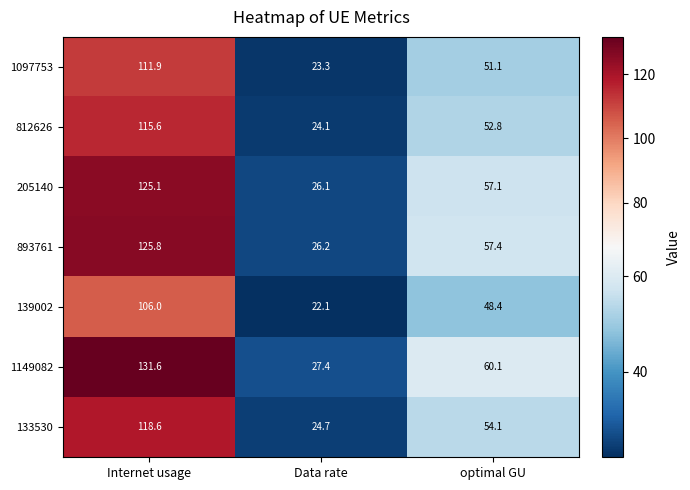

Which label corresponds to the smallest value in the chart?

Data rate